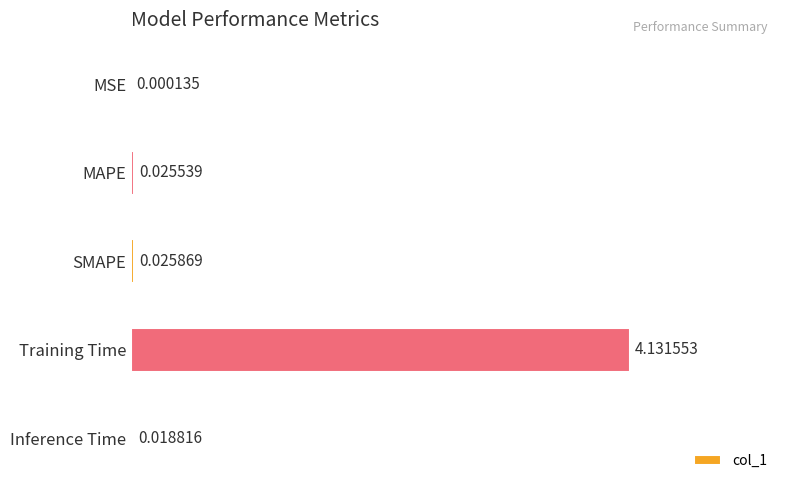

What is the sum of all values?

4.2